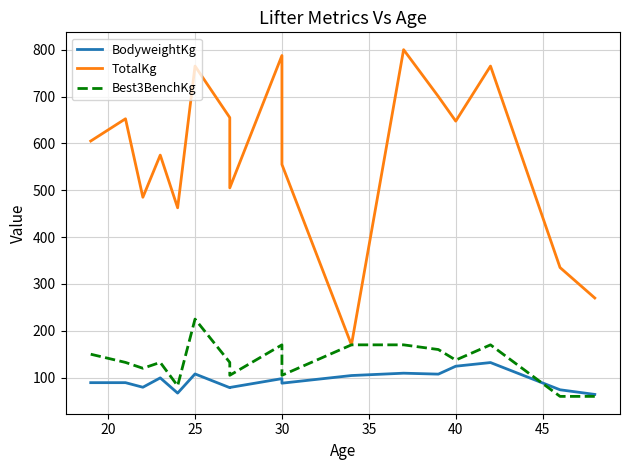

What is the maximum value shown in the chart?

800.0